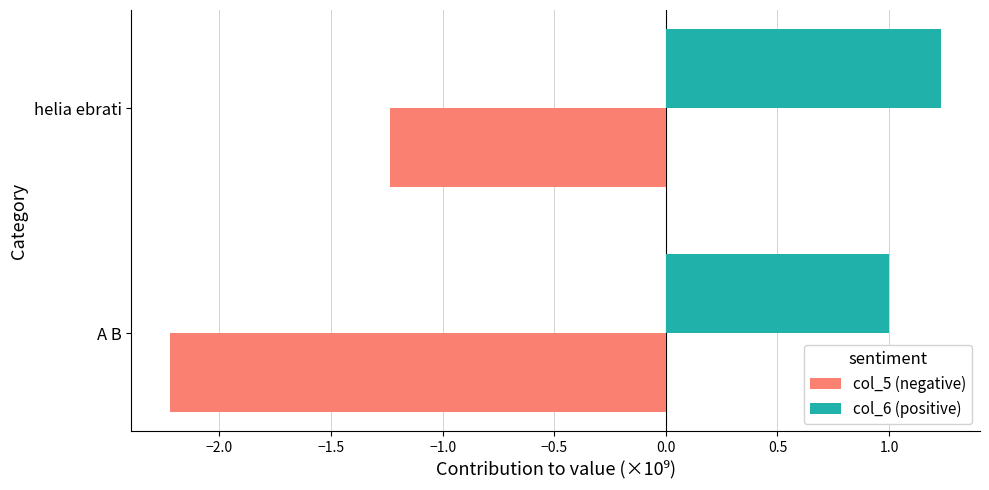

True or false: col_5 (negative) has a value of -2.2 at helia ebrati.

False